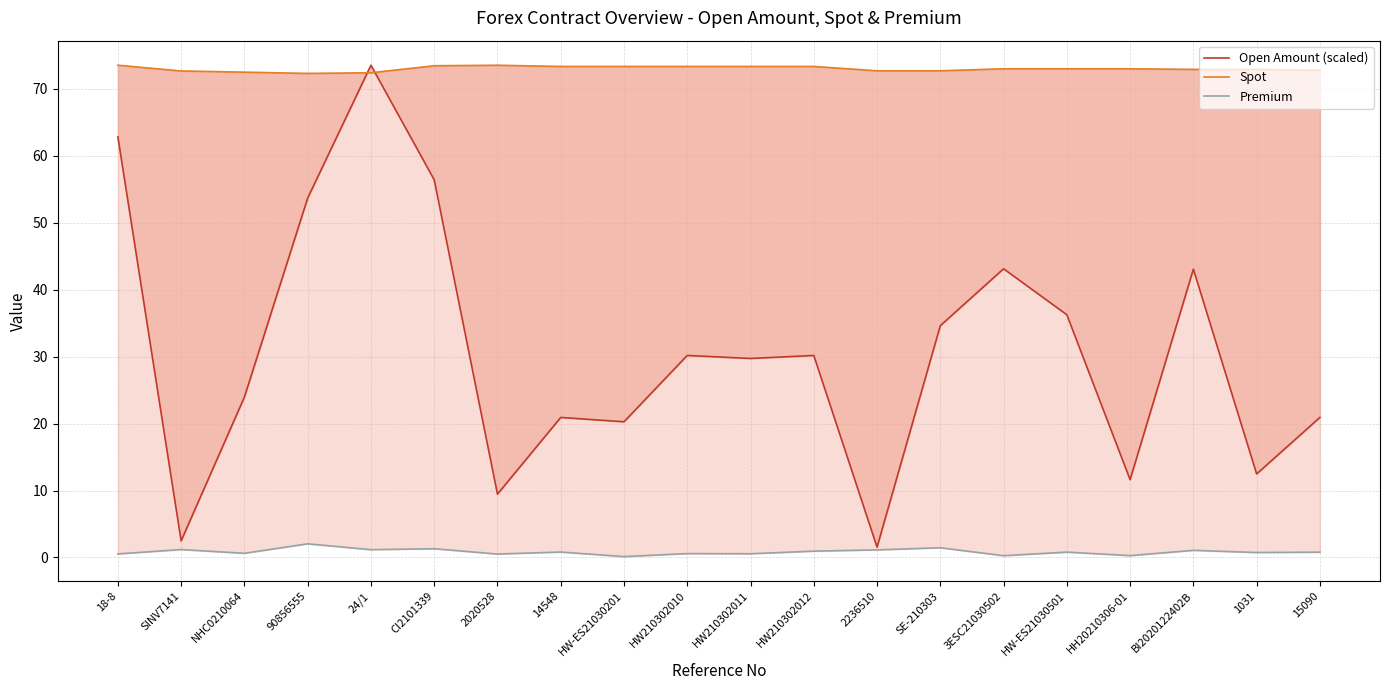

Is the value of Premium at HW210302011 greater than the value of Open Amount (scaled) at 3ESC21030502?

No